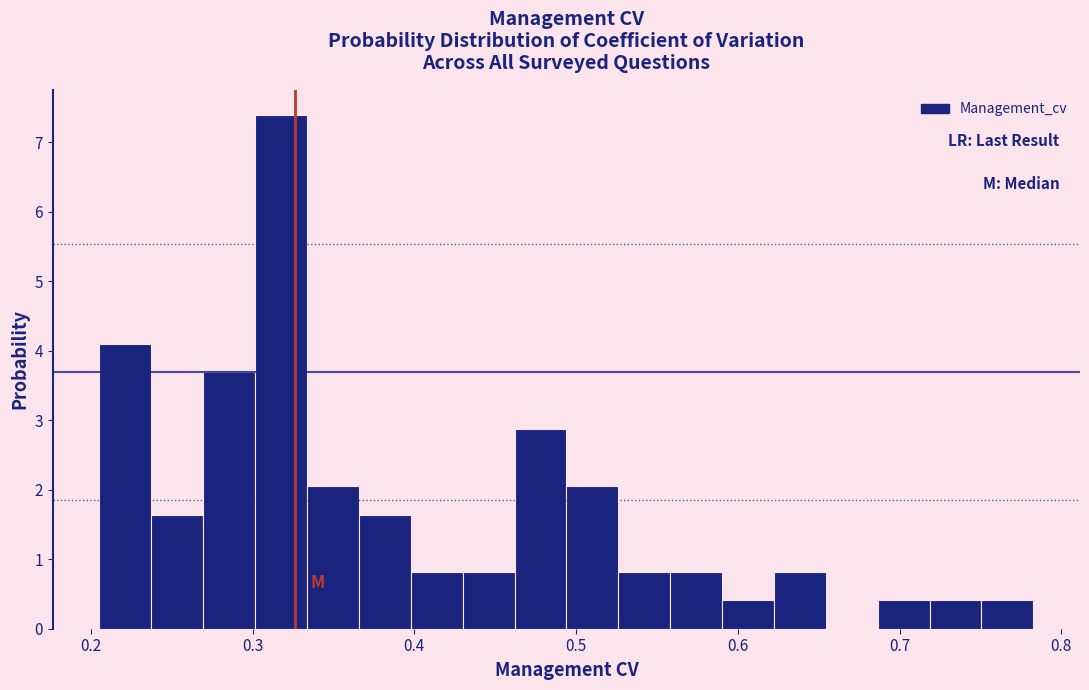

Around what value on the x-axis is the tallest bar? Give the approximate position of its centre, as read against the axis.

0.32